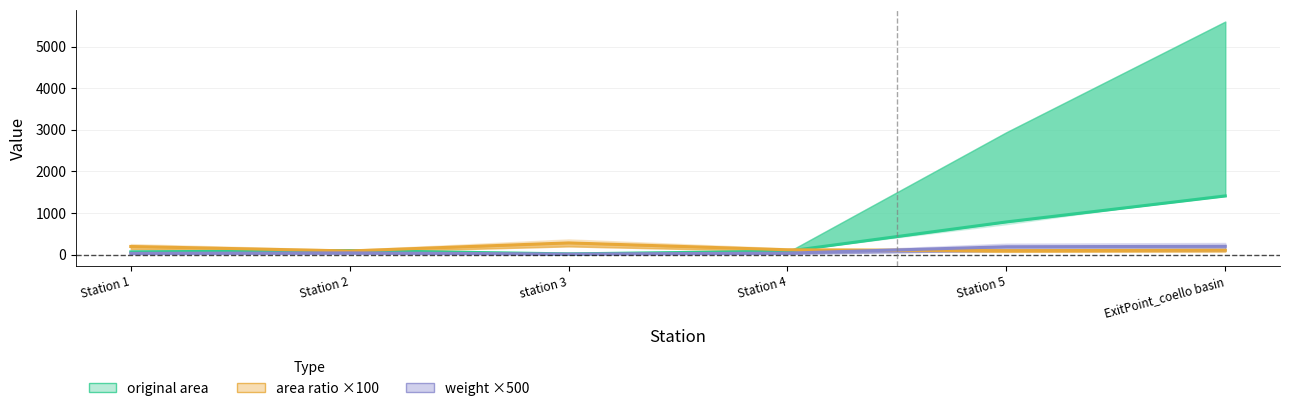

What is the difference between the second highest and second lowest values in the original area series?

720.0